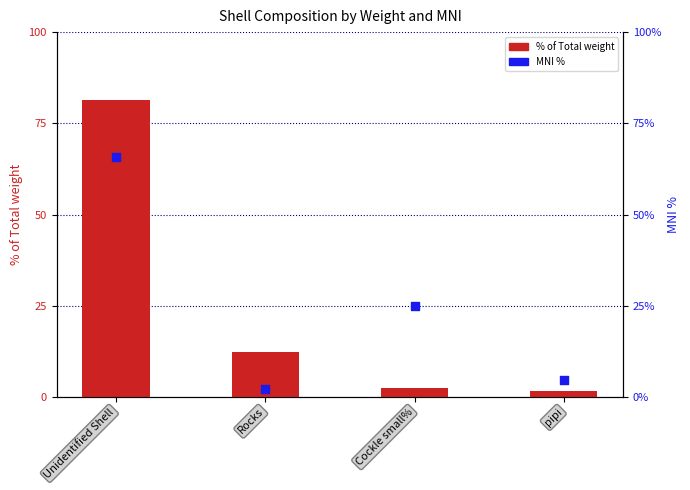

At how many categories does at least one series exceed 26?

1